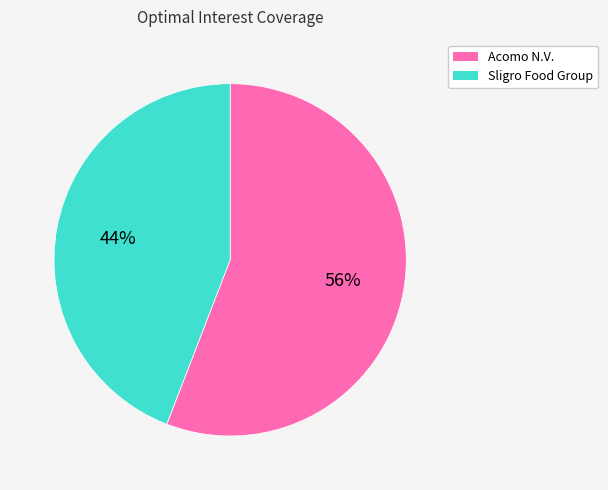

Approximately how many times larger is the value at Acomo N.V. compared to Sligro Food Group?

1.3